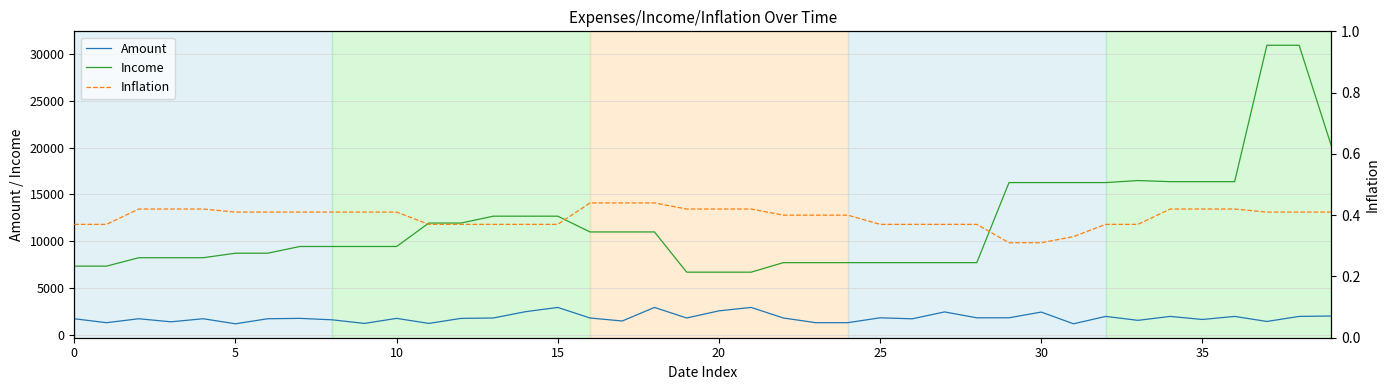

True or false: Inflation has a value of 0.4 at 14.

True